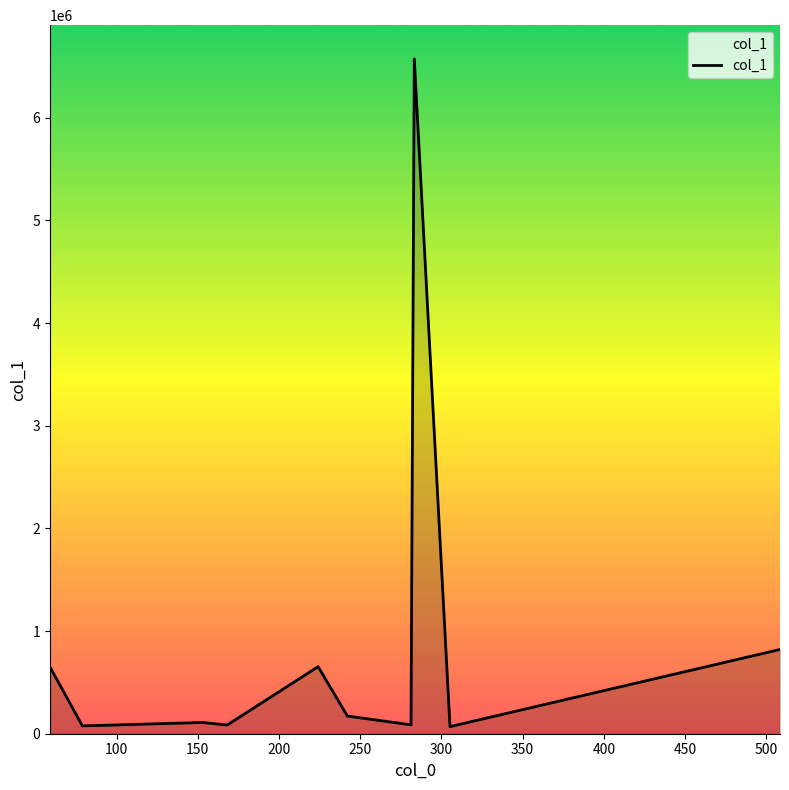

What is the difference between the maximum and minimum values?

6504643.3